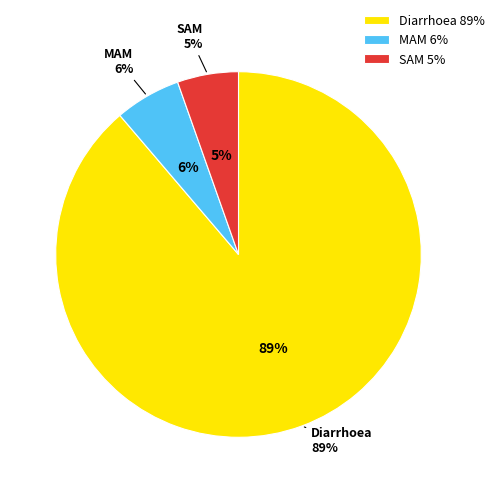

What is the total percentage of SAM and Diarrhoea?

94.2%